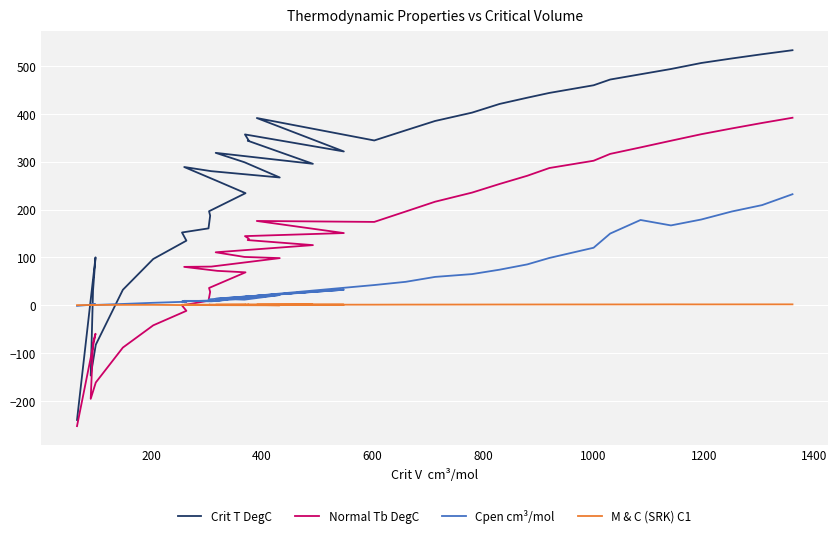

The value of M & C (SRK) C1 at 9 is 0.2. True or false?

False